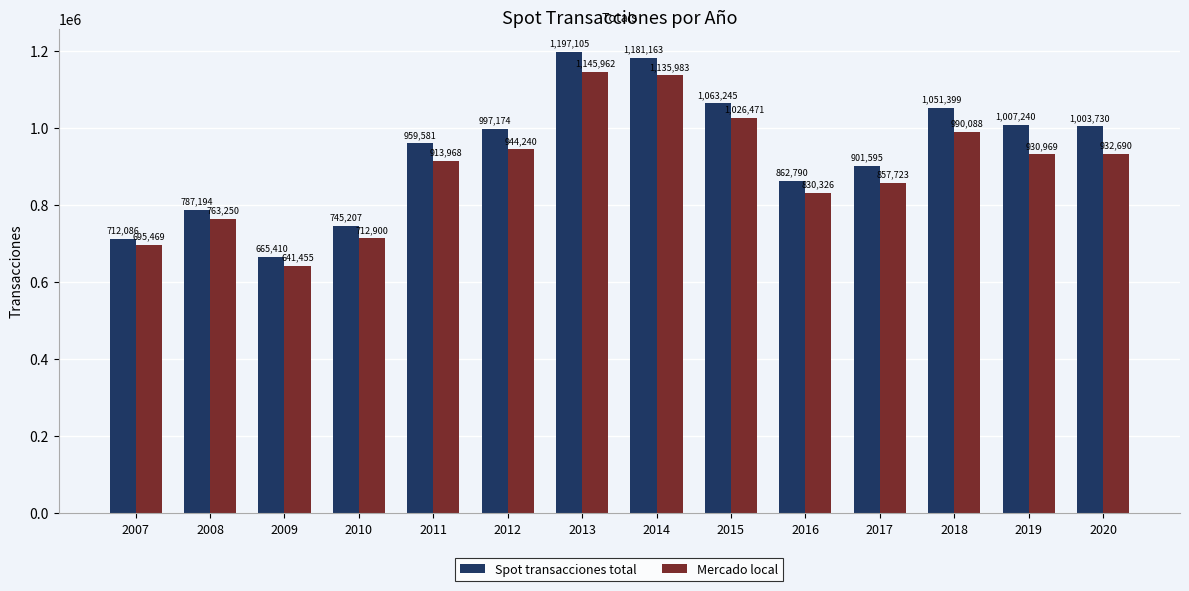

Which series has the widest spread of values?

Spot transacciones total